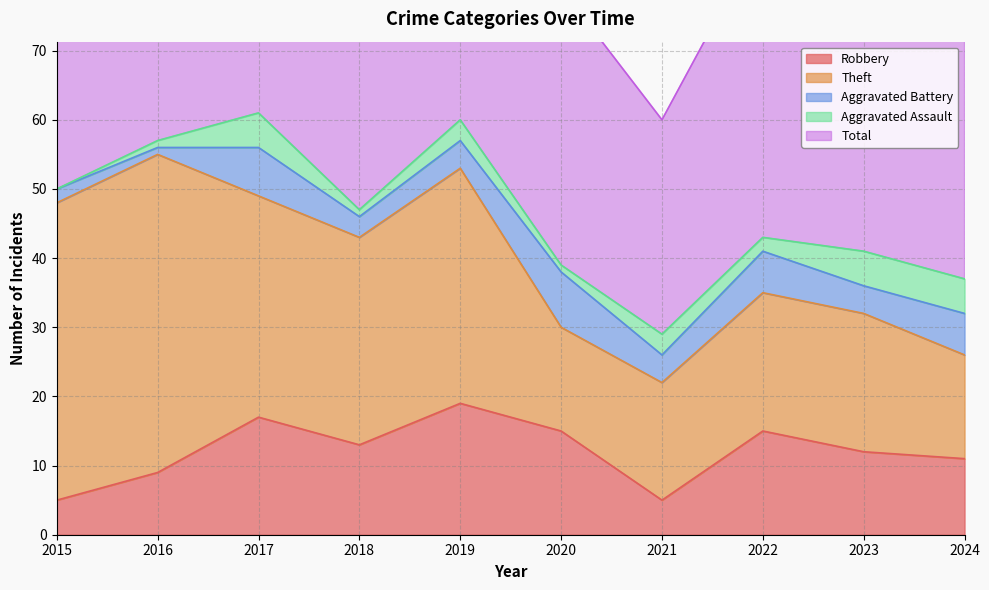

Rank the series at 2015 from lowest to highest value.

Aggravated Assault, Aggravated Battery, Robbery, Theft, Total